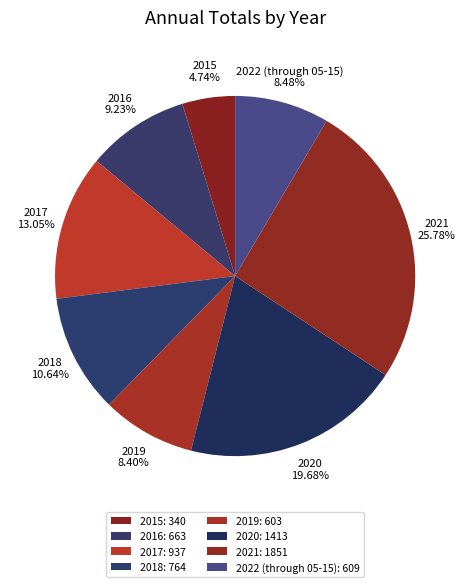

To the nearest percent, what percentage of the pie is 2019?

8%